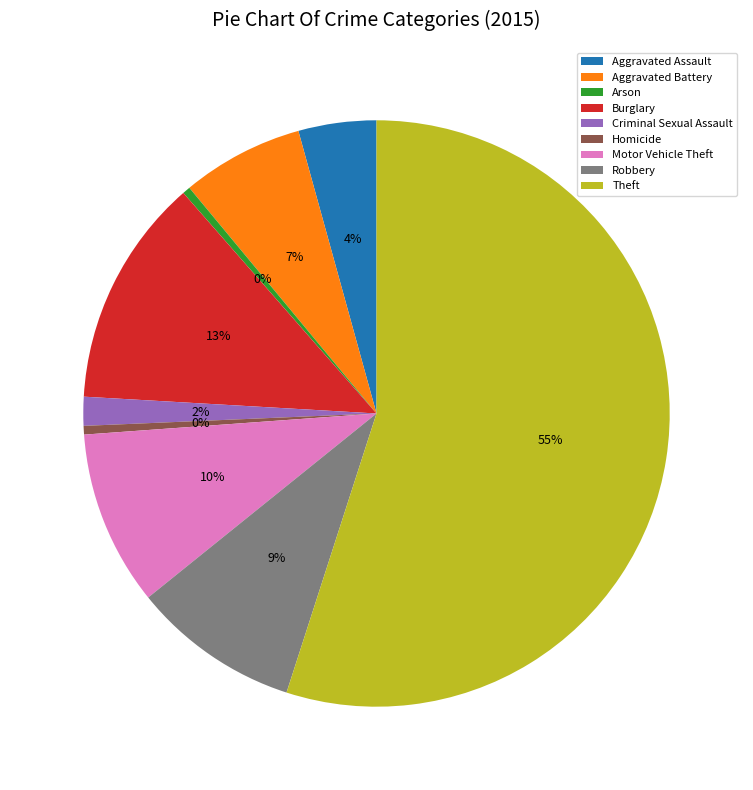

Is the sum of Arson and Motor Vehicle Theft greater than half?

No